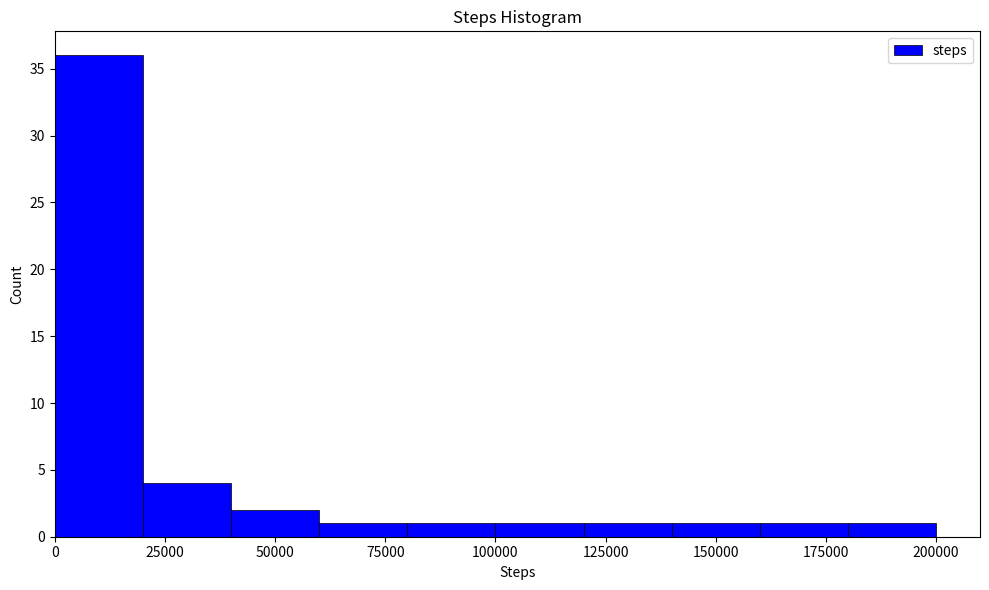

Around what value on the x-axis is the tallest bar? Give the approximate position of its centre, as read against the axis.

10000